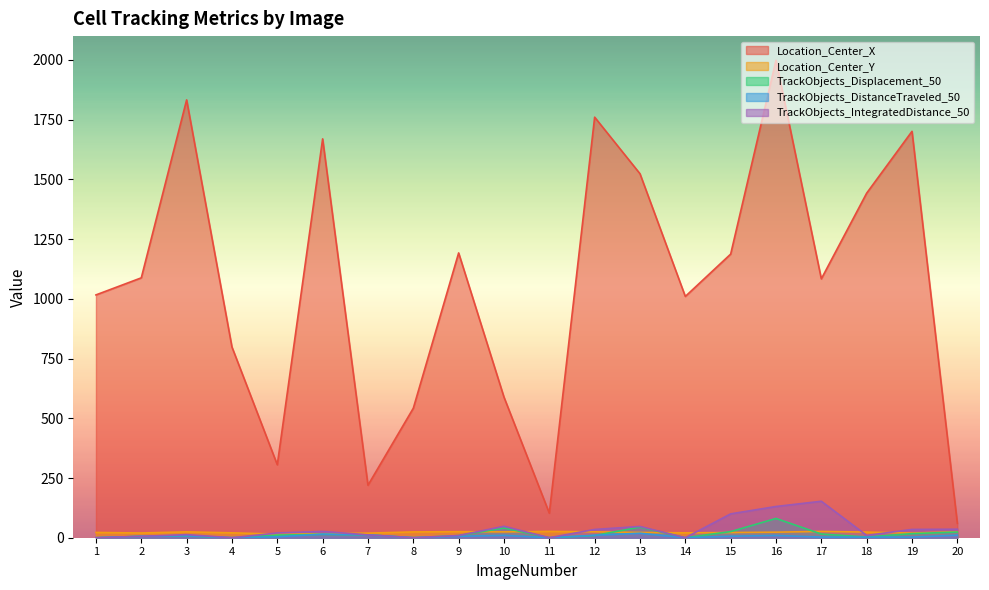

What is the average value of the TrackObjects_IntegratedDistance_50 series?

34.0